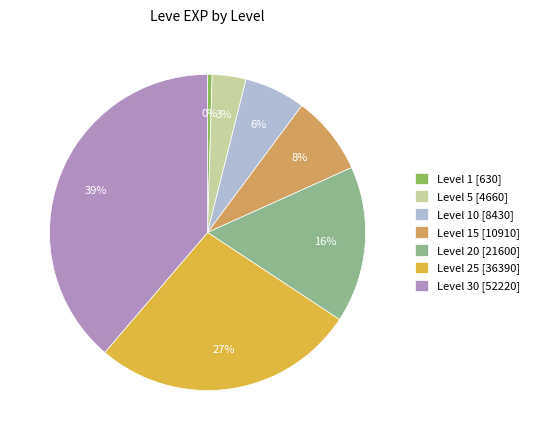

What is the ratio of the value at Level 5 [4660] to the value at Level 15 [10910]?

0.4